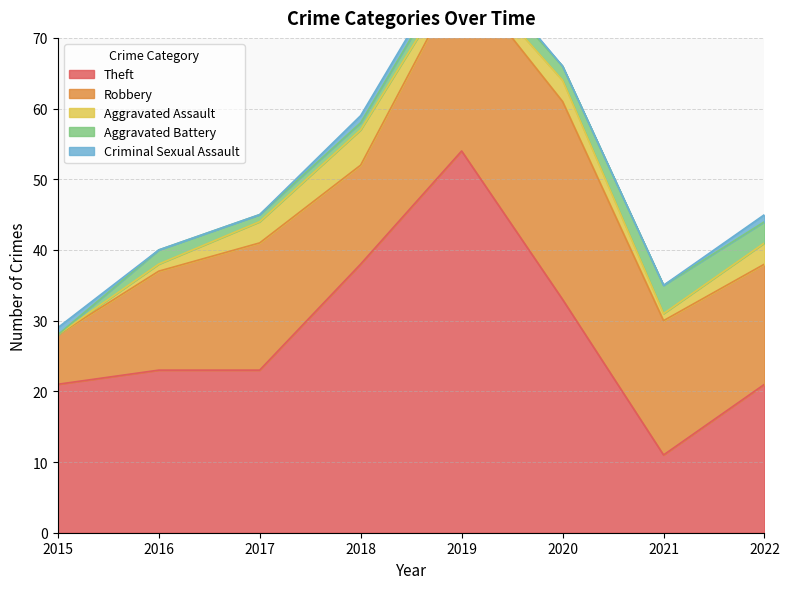

Reading left to right, what are all the values shown in this chart?

Theft: 21	23	23	38	54	33	11	21
Robbery: 7	14	18	14	25	28	19	17
Aggravated Assault: 0	1	3	5	1	3	1	3
Aggravated Battery: 0	2	1	1	2	2	4	3
Criminal Sexual Assault: 1	0	0	1	1	0	0	1